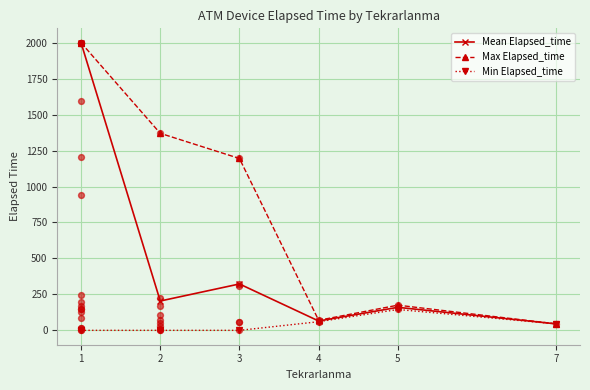

What are all the series names shown in the legend?

Mean Elapsed_time, Max Elapsed_time, Min Elapsed_time